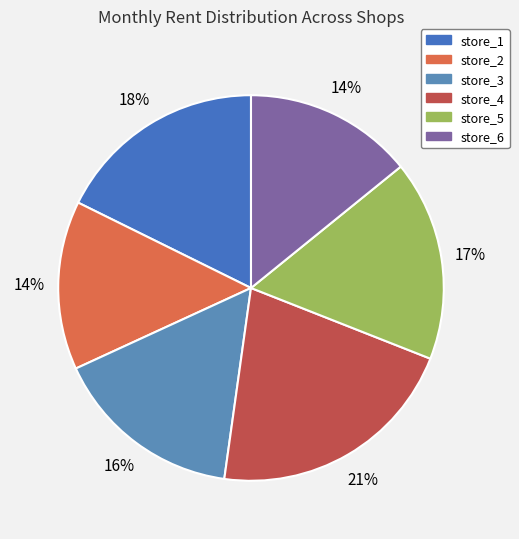

How many slices are in this pie chart?

6